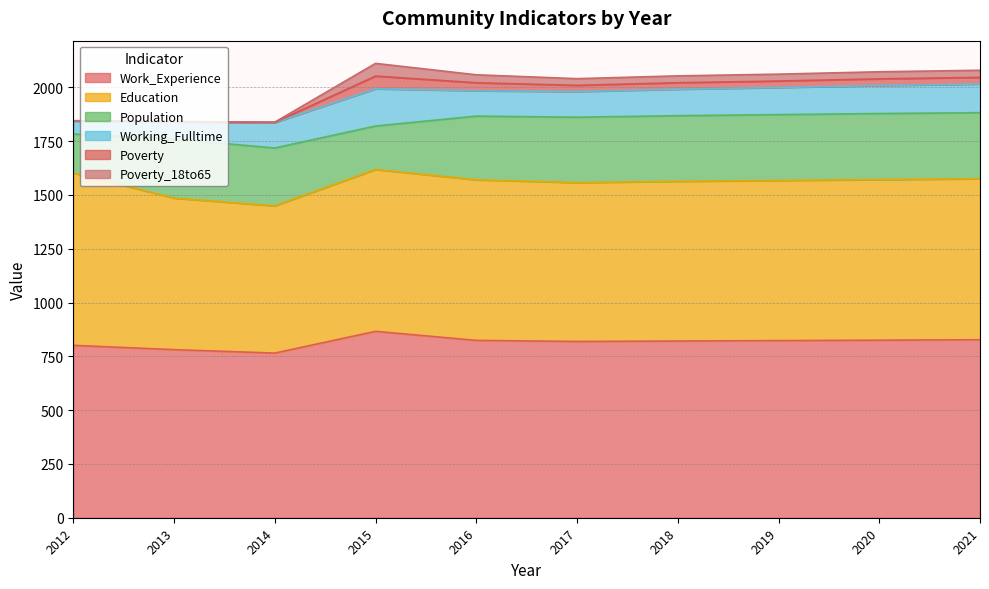

At which category is the sum across all series the highest?

2015